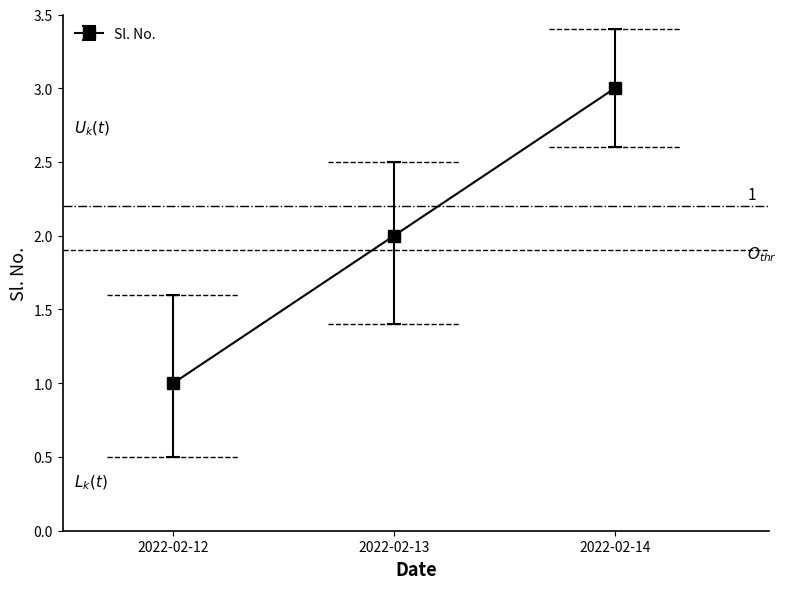

At which label does the data first exceed 2?

2022-02-14